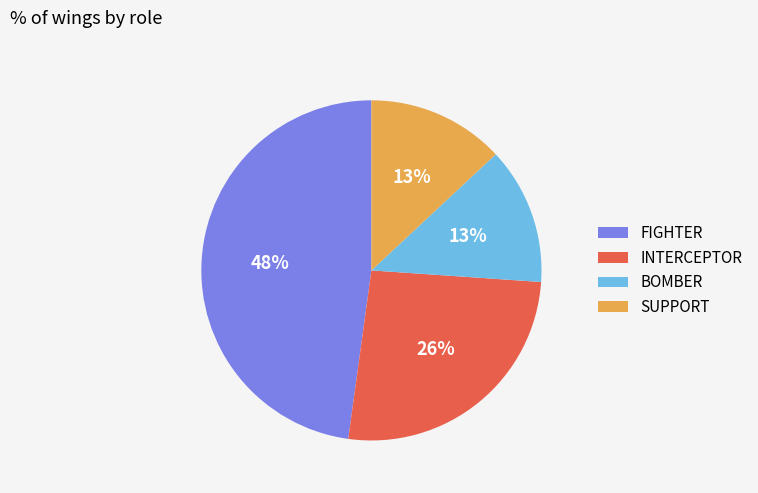

Does FIGHTER account for over 50% of the chart?

No